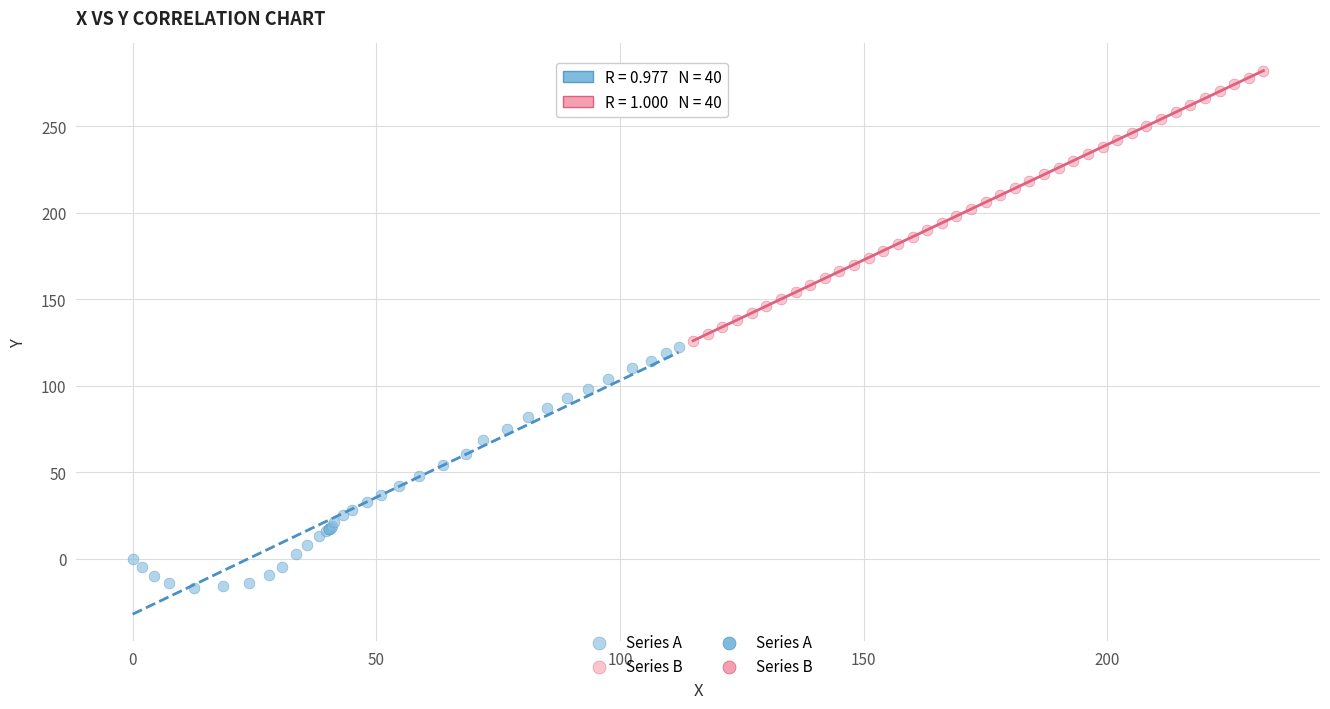

Which series reaches the maximum Y coordinate?

Series B